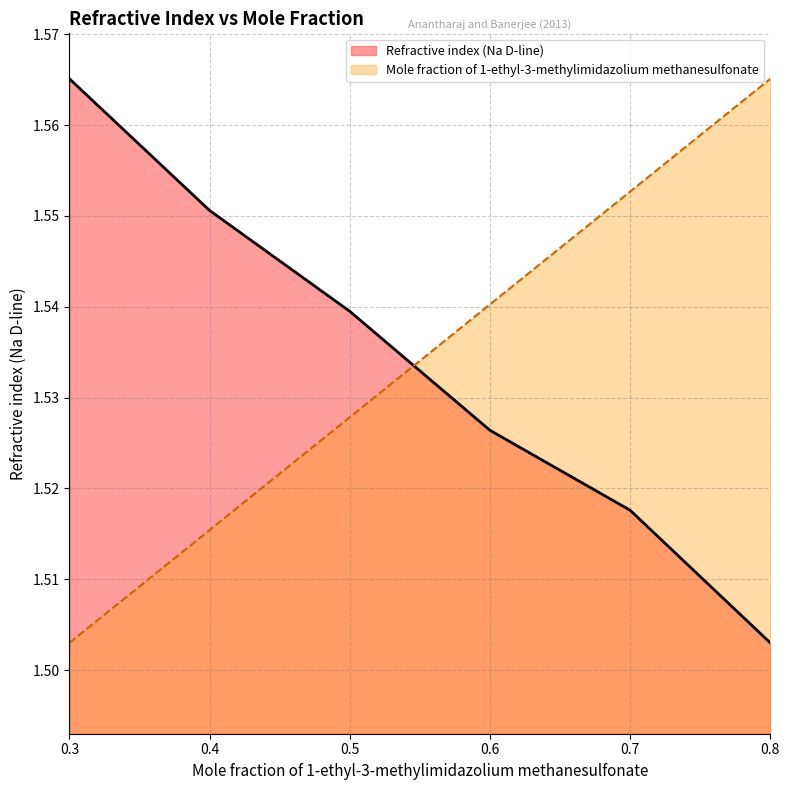

What is the value of the Refractive index (Na D-line) point at the 2nd from the left?

1.6